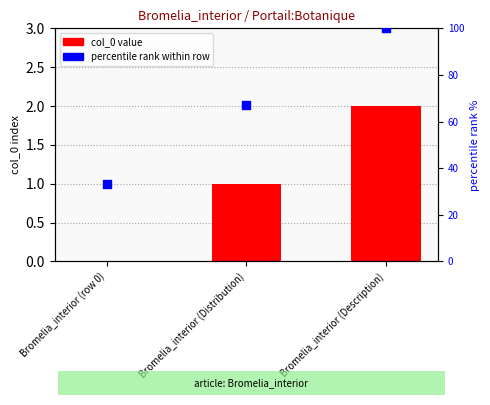

Which series has the widest spread of Y values?

percentile rank within row